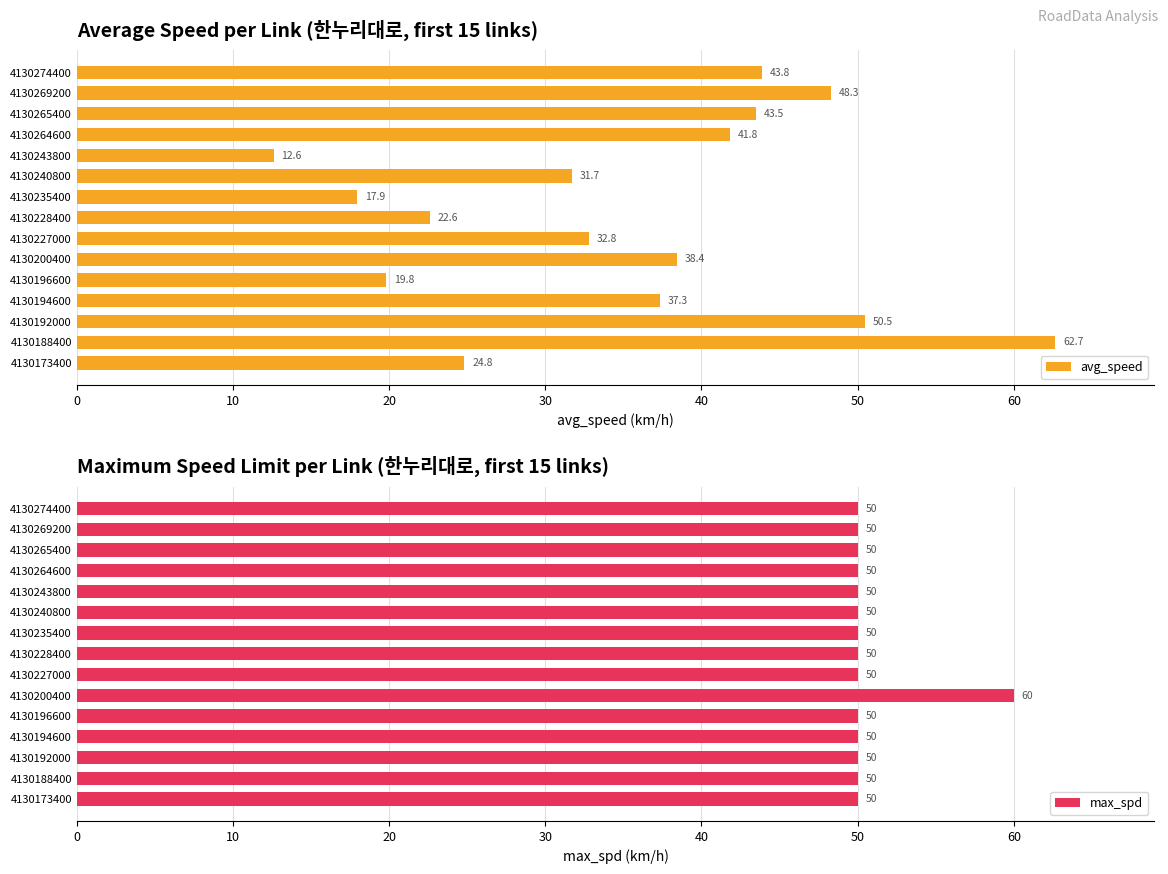

At which label is avg_speed closest to 37?

4130194600